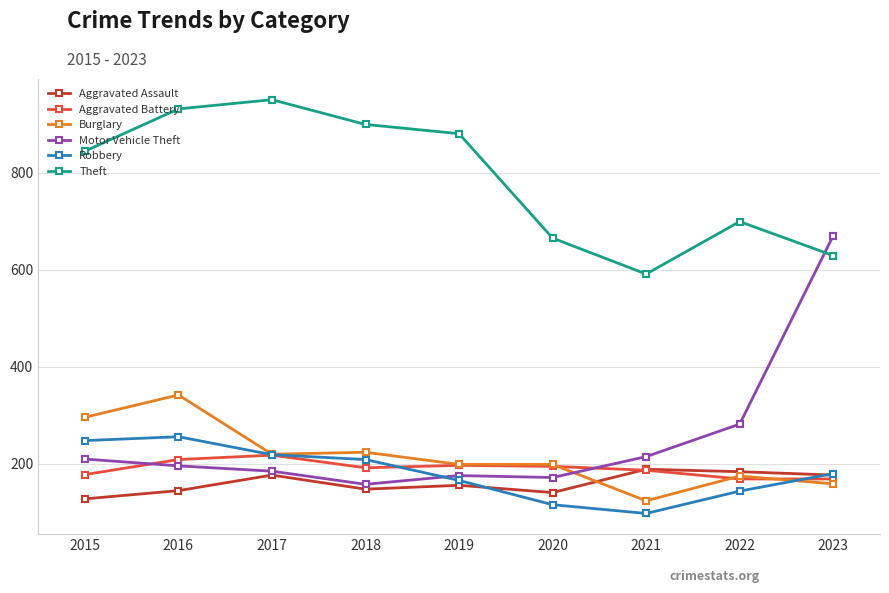

In Robbery, how many points are lower than both neighbors (excluding endpoints)?

1